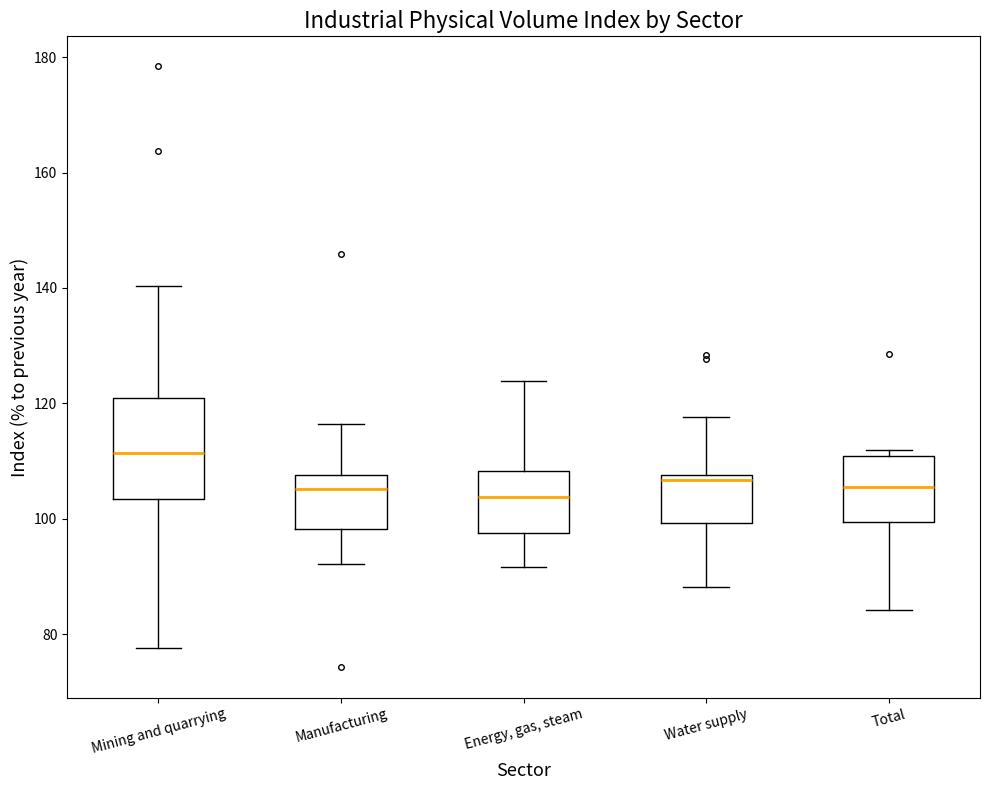

Reading left to right, read every box against the y-axis: the position of its median line, the range the box covers, and the ends of its whiskers. The values are not printed on the chart, so give them approximately, as read against the axis.

Mining and quarrying: median 112, box 104 to 120, whiskers 78 to 140
Manufacturing: median 106, box 98 to 108, whiskers 92 to 116
Energy, gas, steam: median 104, box 98 to 108, whiskers 92 to 124
Water supply: median 106, box 100 to 108, whiskers 88 to 118
Total: median 106, box 100 to 110, whiskers 84 to 112